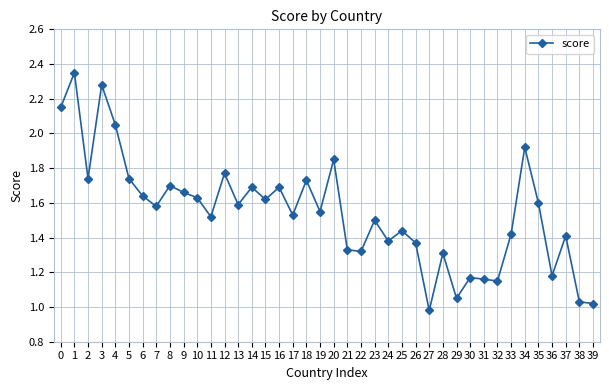

How many series are shown in this chart?

1